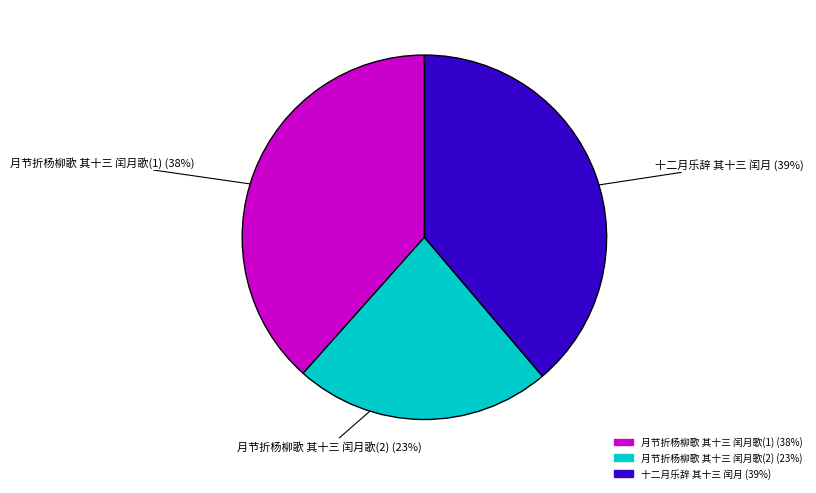

To the nearest percent, what is the difference between the largest and smallest slice percentages?

16%